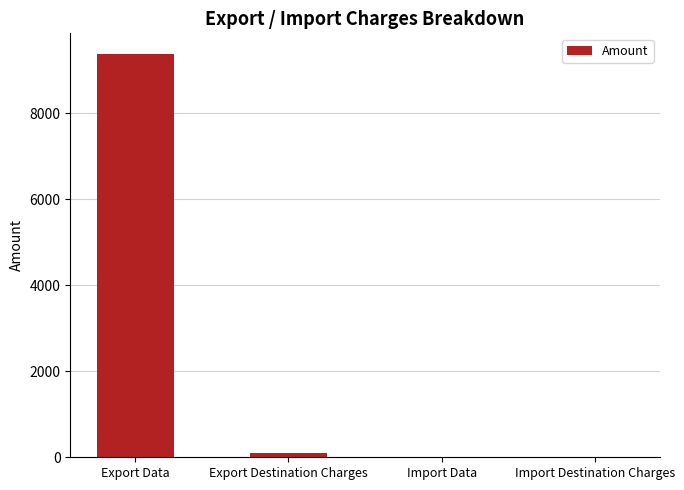

Is it true that the value at Export Data is 12328.4?

False